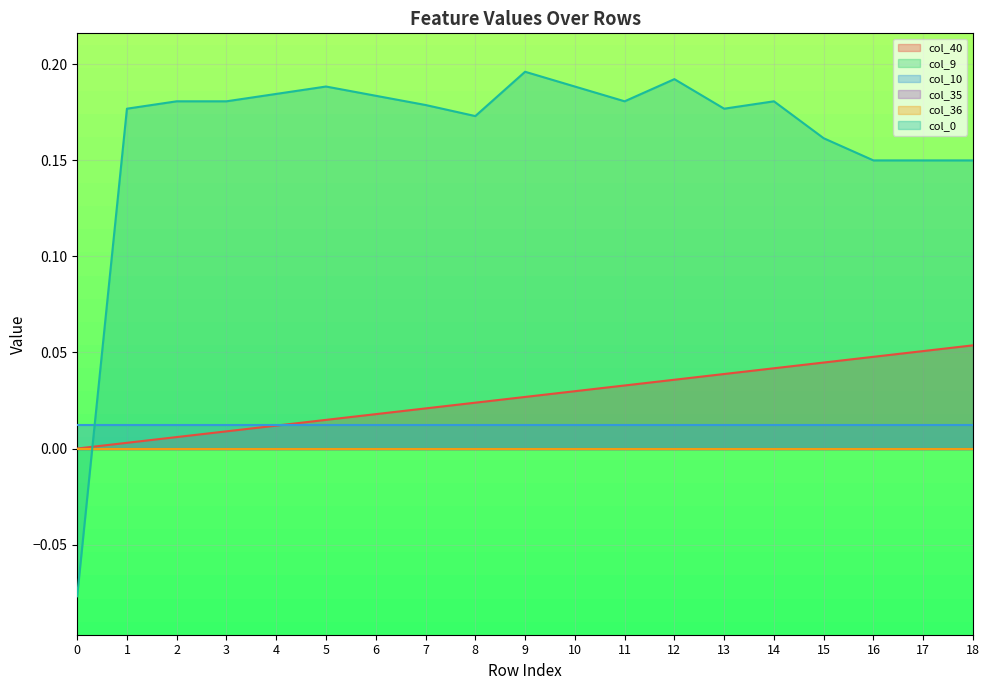

True or false: col_10 has more than 2 interior local peaks.

False